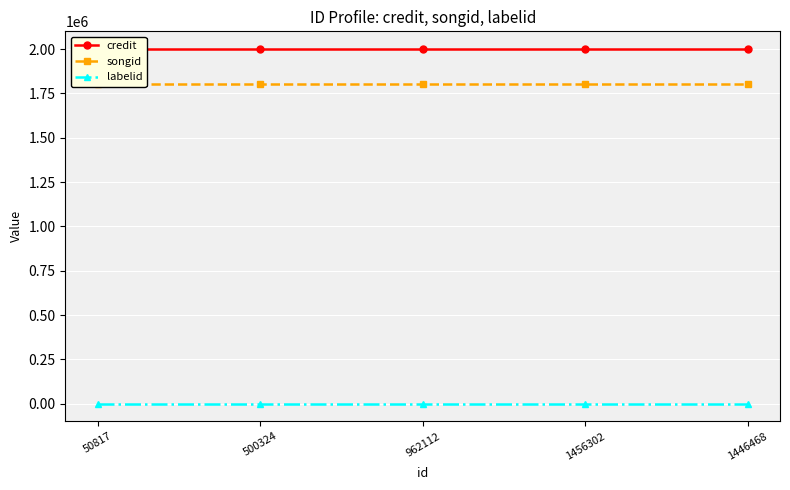

What position from the left is 1446468?

5